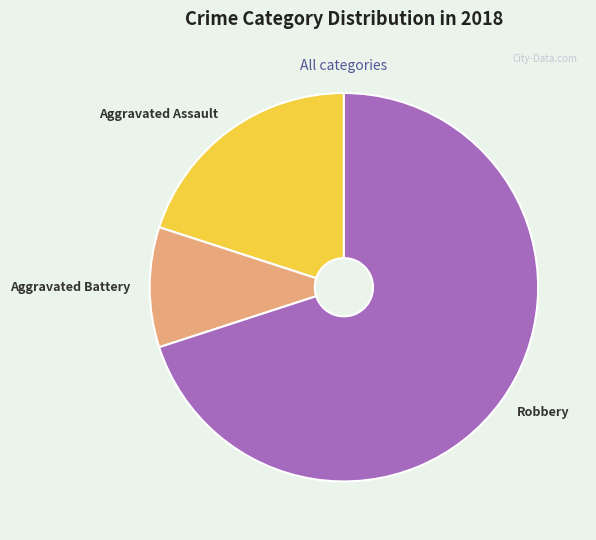

Which slice is the smallest?

Aggravated Battery